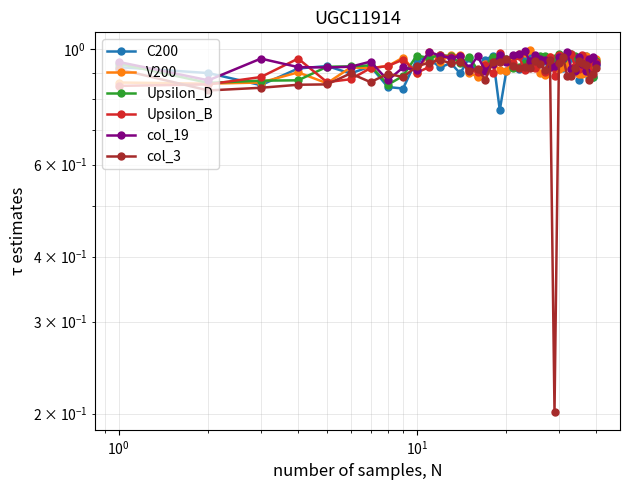

Which series has the largest range (max minus min)?

col_3